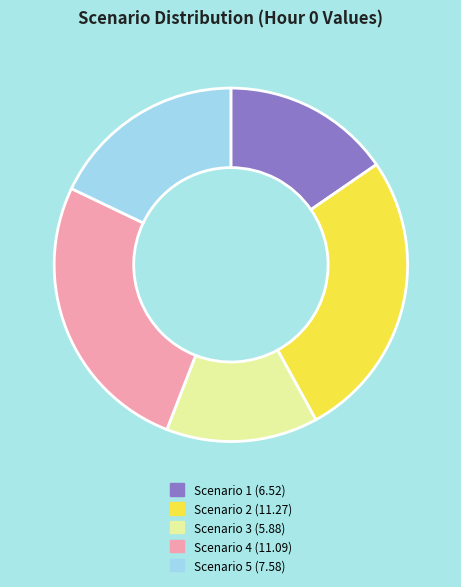

Combined, do Scenario 3 and Scenario 1 account for over 50%?

No